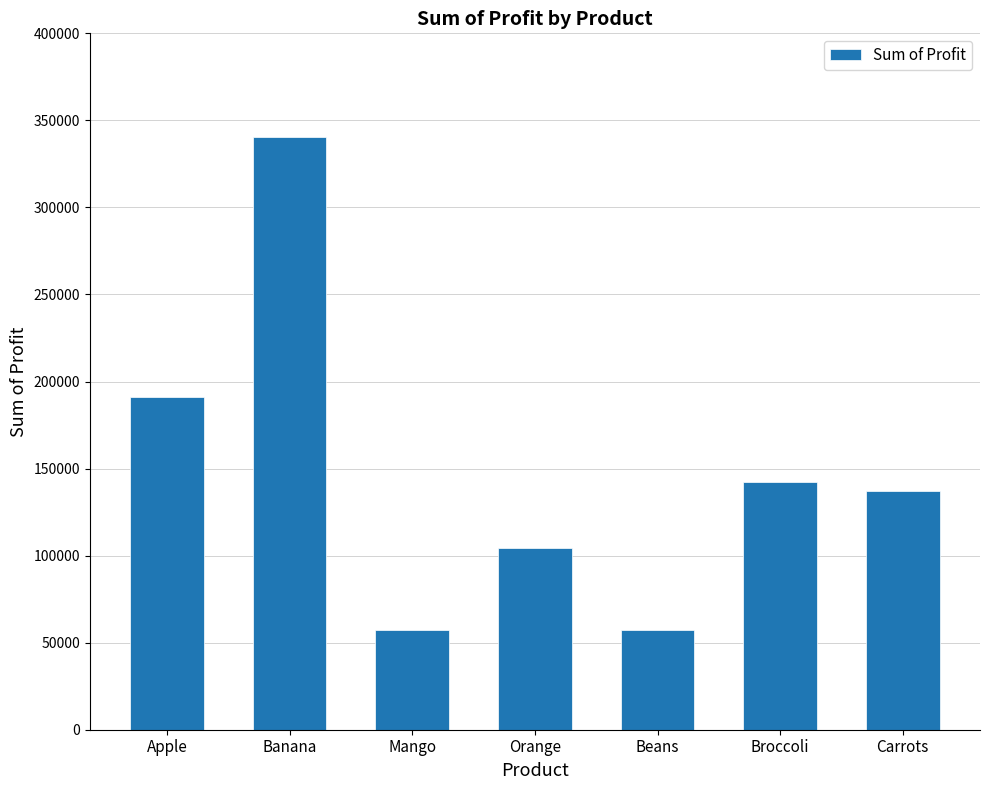

What is the difference between the values at Carrots and Orange?

32507